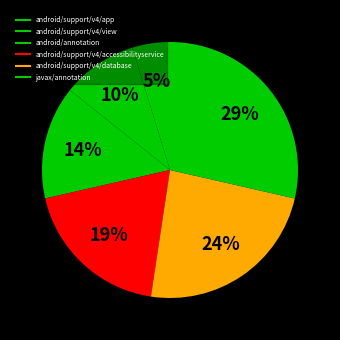

Between android/support/v4/view and android/support/v4/accessibilityservice, which is larger?

android/support/v4/accessibilityservice